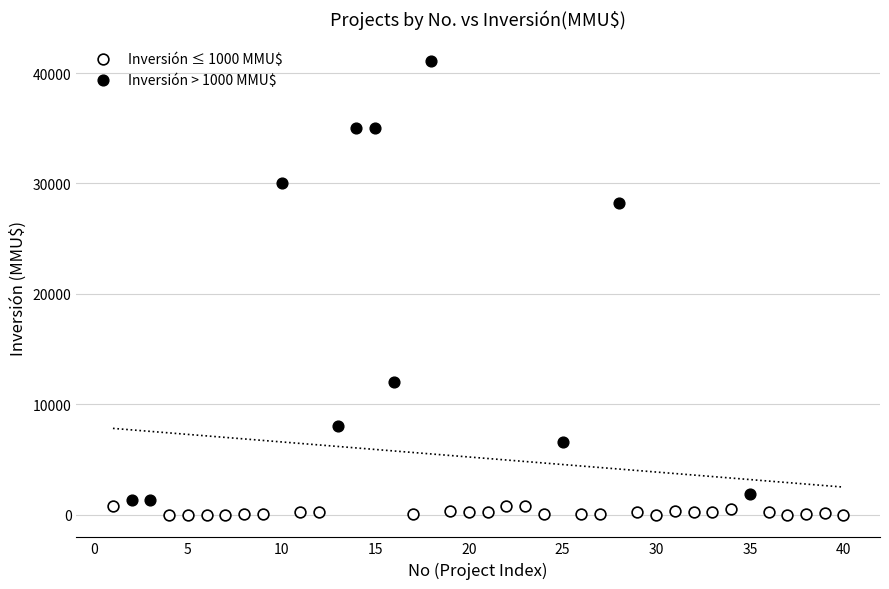

Which series contains the highest Y value?

Inversión > 1000 MMU$